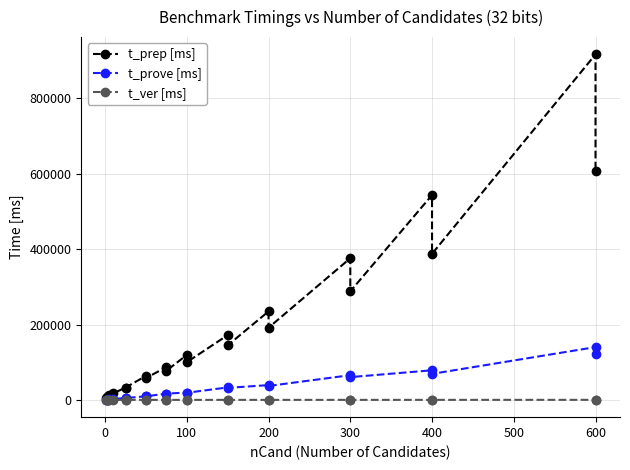

Read the t_ver [ms] value at 200, to the nearest 10.

710